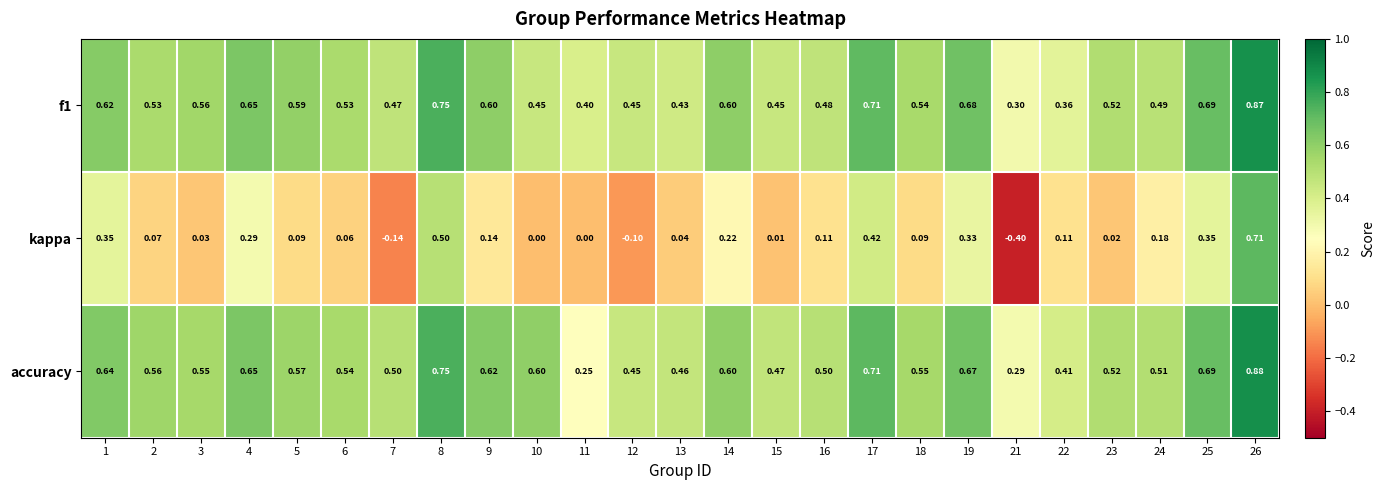

At how many categories does at least one series exceed 0?

25